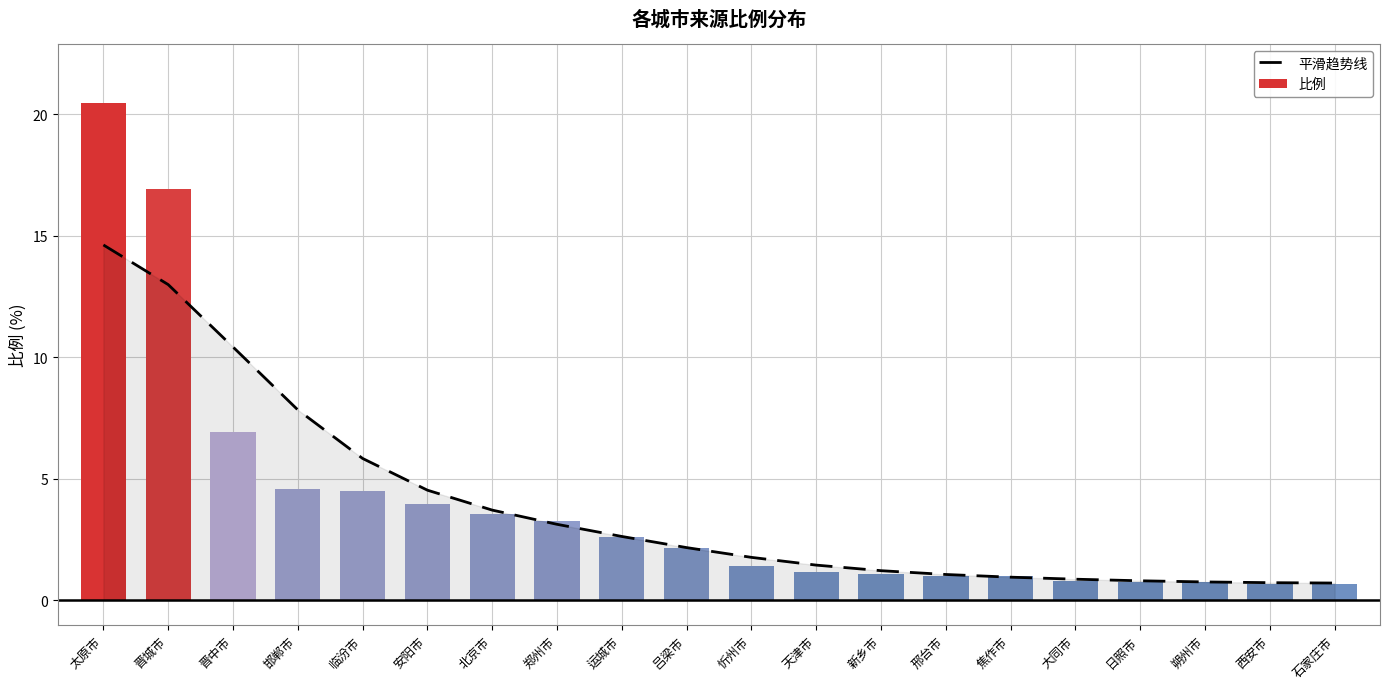

Which series has the largest total across all categories?

平滑趋势线